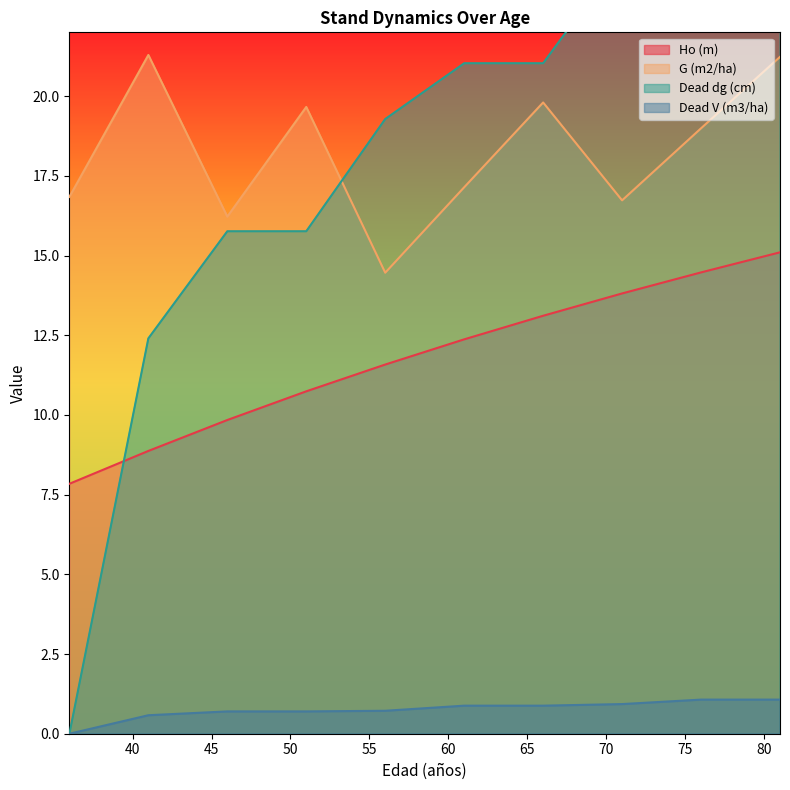

Reading left to right, extract all data points from this chart.

Ho (m): 7.8	8.9	9.8	10.7	11.6	12.4	13.1	13.8	14.5	15.1
G (m2/ha): 16.8	21.3	16.2	19.7	14.5	17.1	19.8	16.7	19.0	21.2
Dead dg (cm): 0.0	12.4	15.8	15.8	19.3	21.0	21.0	24.4	26.0	26.0
Dead V (m3/ha): 0.0	0.6	0.7	0.7	0.7	0.9	0.9	0.9	1.1	1.1